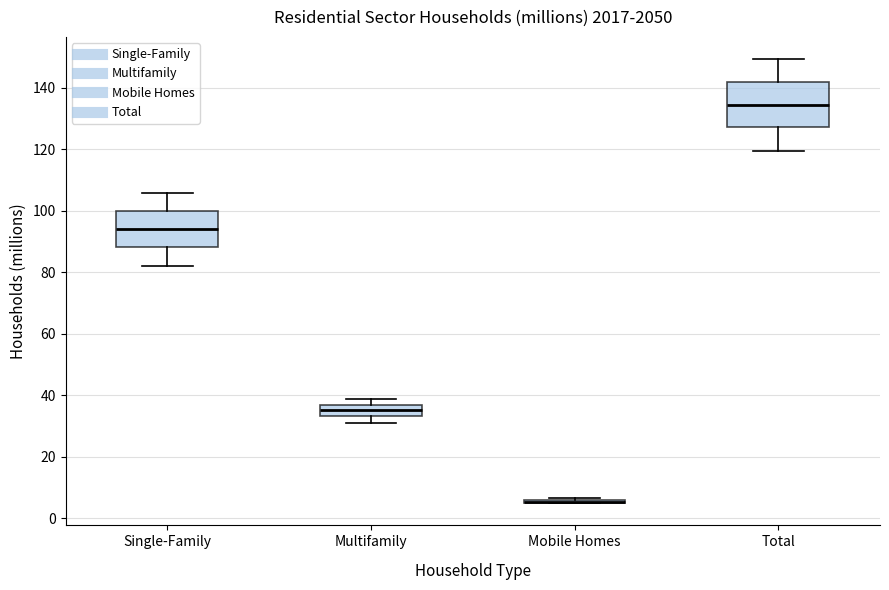

Reading left to right, transcribe this box plot: for each box, give where its median line is, the range the box spans, and where its two whiskers end, as read against the y-axis. The values are not printed on the chart, so give them approximately, as read against the axis.

Single-Family: median 94, box 88 to 100, whiskers 82 to 106
Multifamily: median 36 (inside the box), box 34 to 36, whiskers 30 to 38
Mobile Homes: box collapsed to a line at 6, whiskers 4 to 6
Total: median 134, box 128 to 142, whiskers 120 to 150